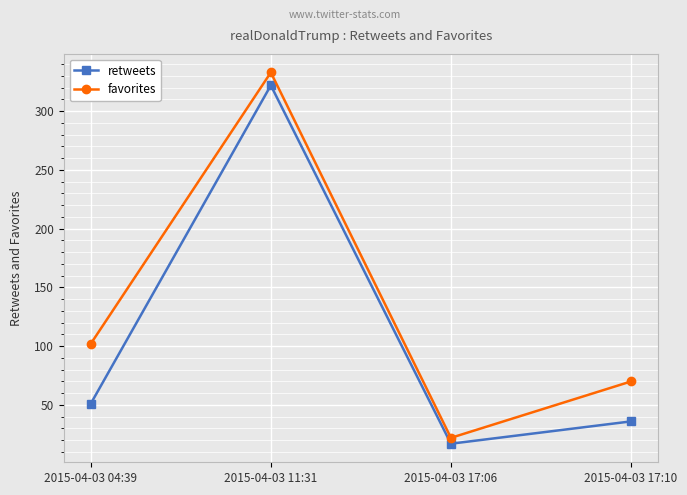

What is the maximum value shown in the chart?

333